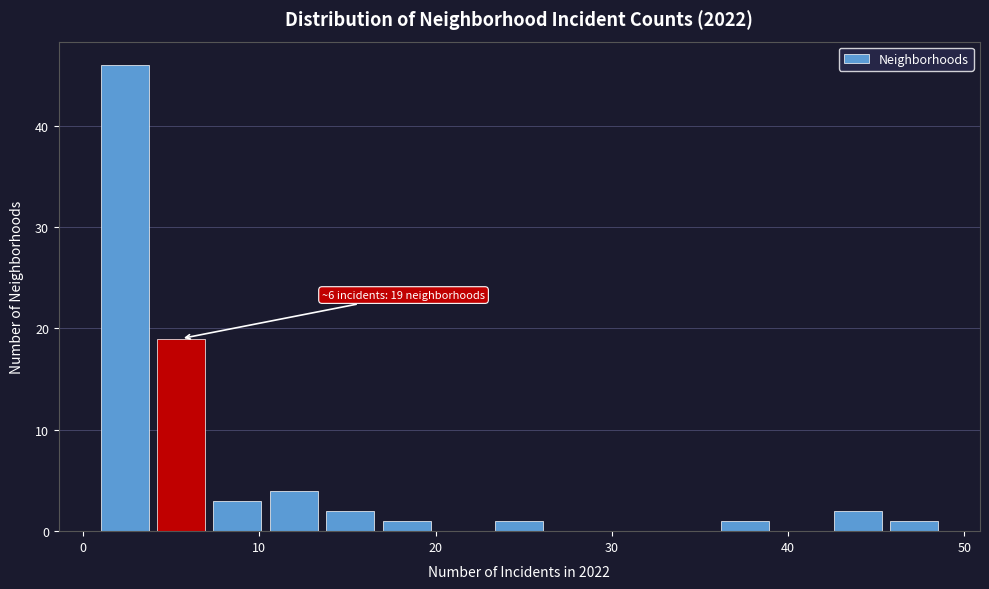

Read against the x-axis, roughly where is the centre of the tallest bar?

2